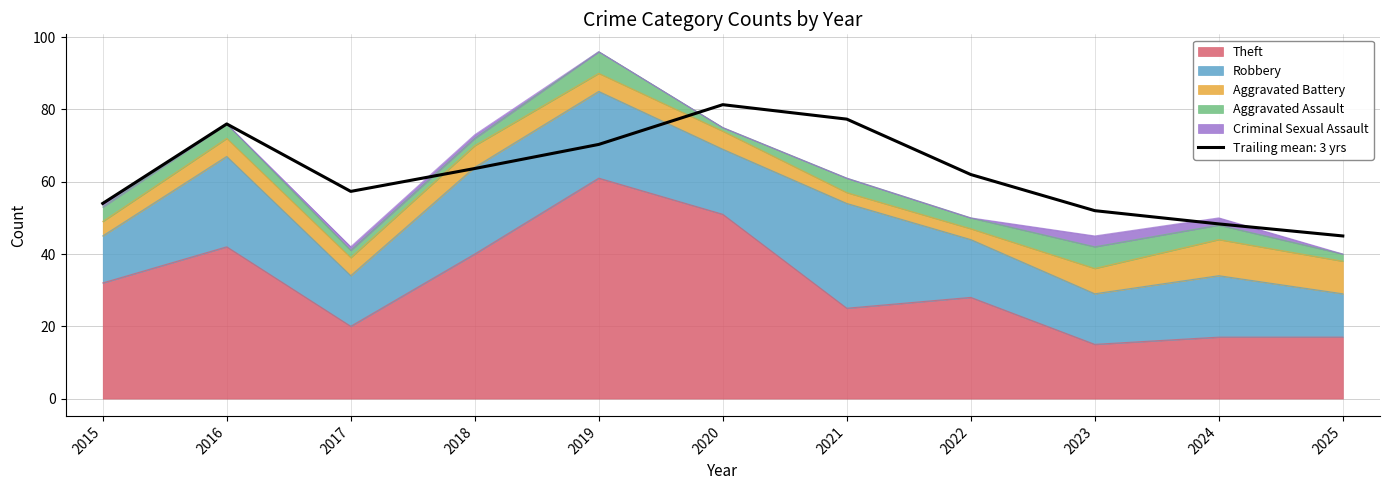

Between 2015 and 2024, which series saw the biggest shift?

Theft